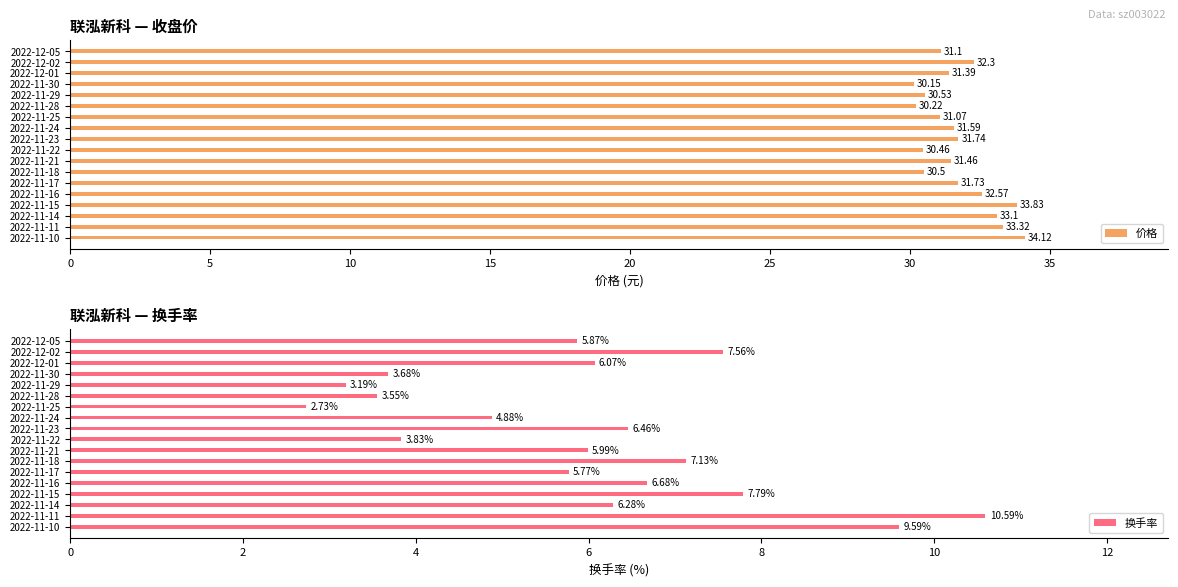

What is the difference between the maximum and minimum values in the 价格 series?

4.0